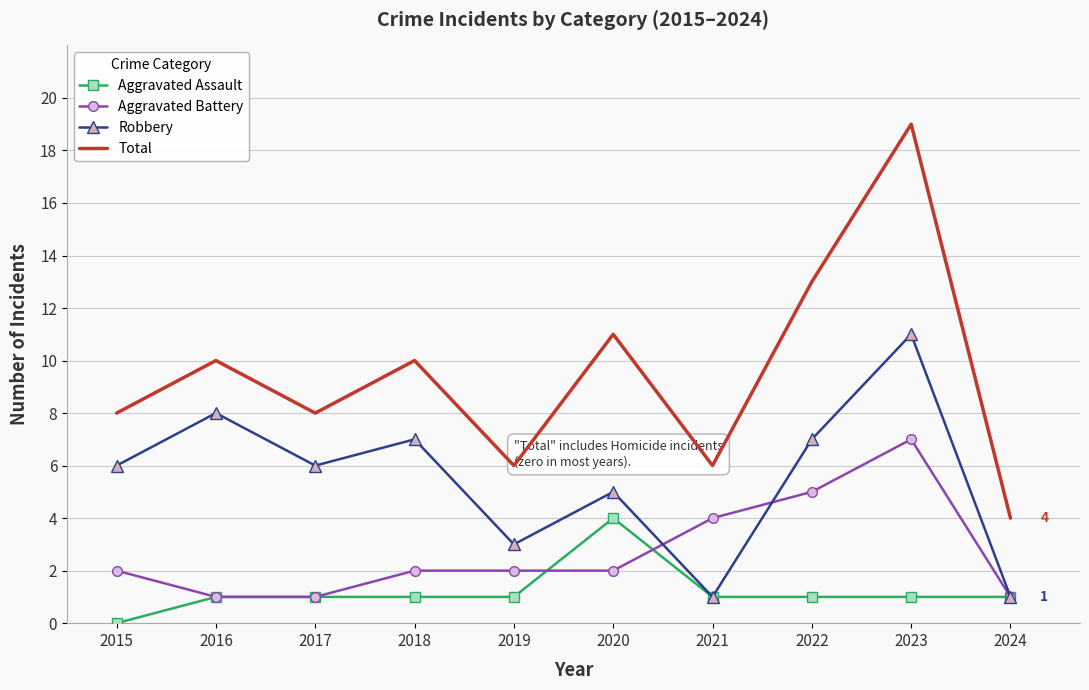

List the series in order of their overall mean, lowest first.

Aggravated Assault, Aggravated Battery, Robbery, Total